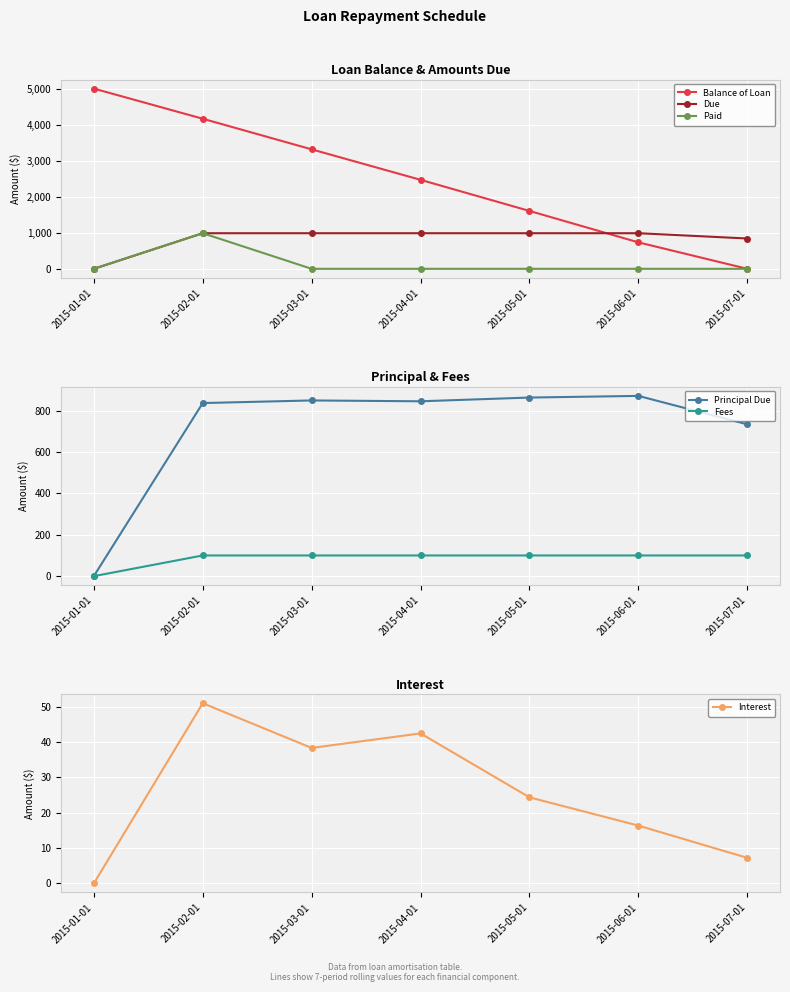

What is the label of the 6th point from the left?

2015-06-01